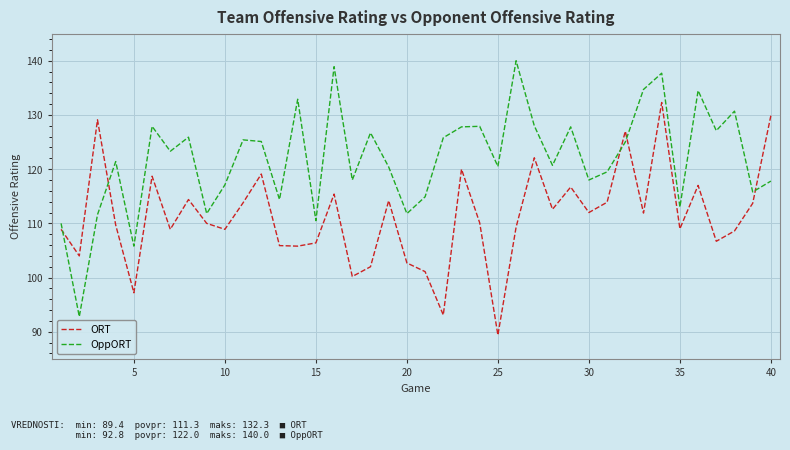

What is the difference between the maximum and minimum values in the OppORT series?

47.2